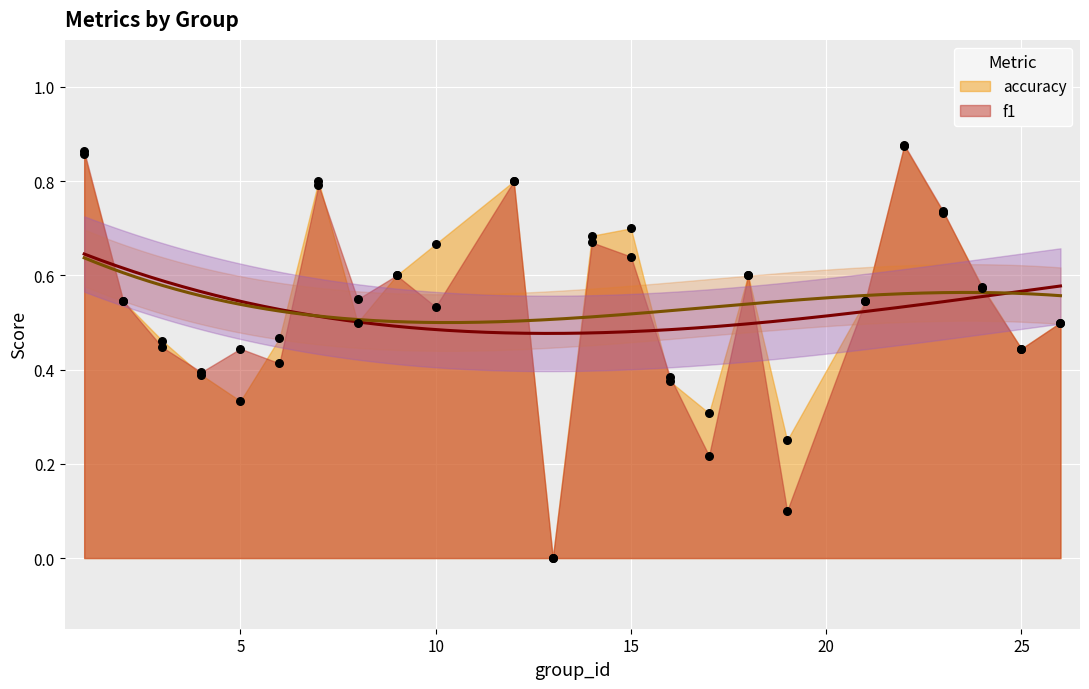

At which category is the sum across all series the highest?

22